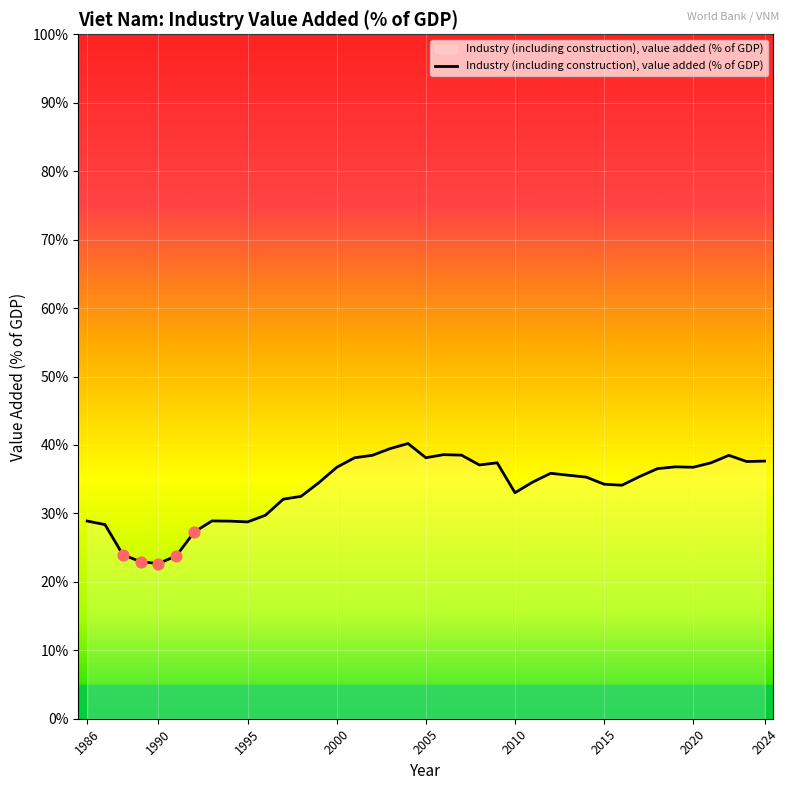

What is the difference between the maximum and minimum values?

17.5